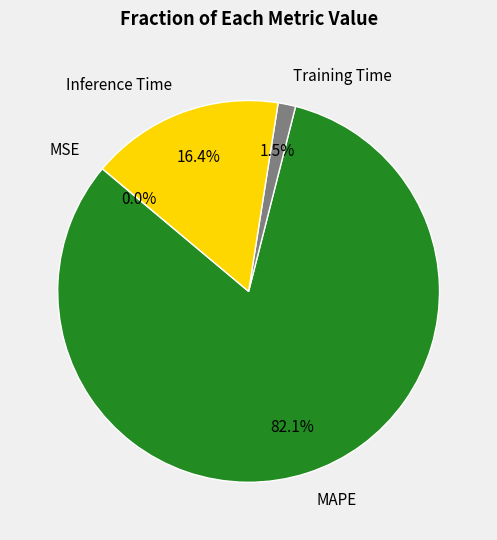

The MAPE slice represents 82% of the pie. True or false?

True